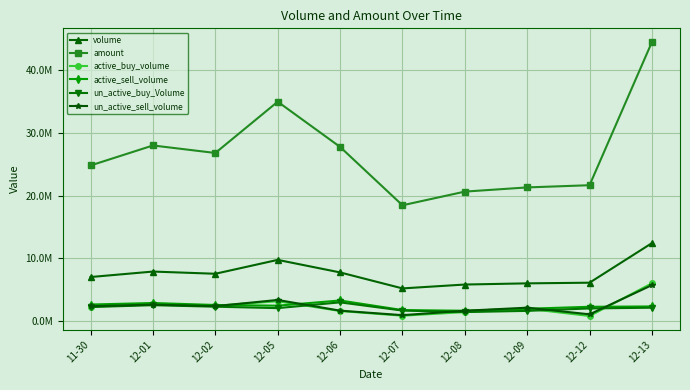

Where is the first local maximum for amount?

12-01